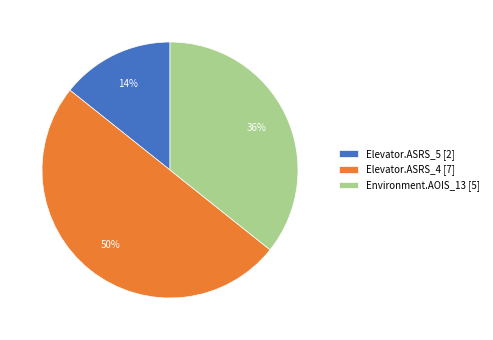

What is the smallest slice in the pie chart?

Elevator.ASRS_5 [2]